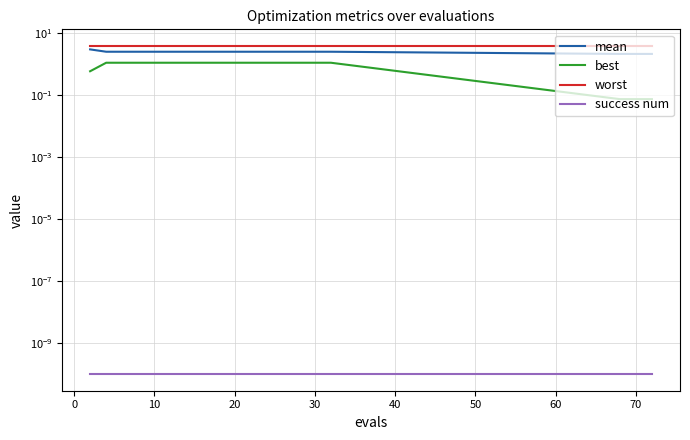

What is the maximum value shown in the chart?

4.0